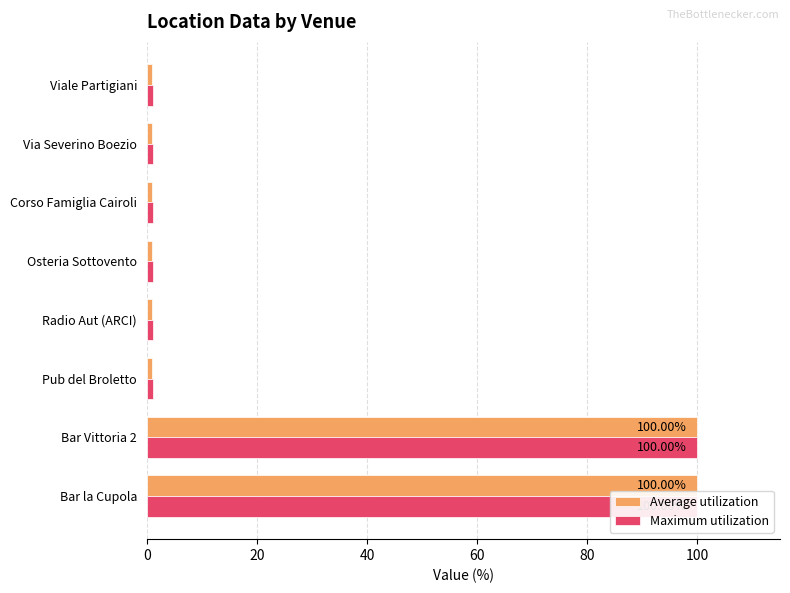

How many series are shown in this chart?

2